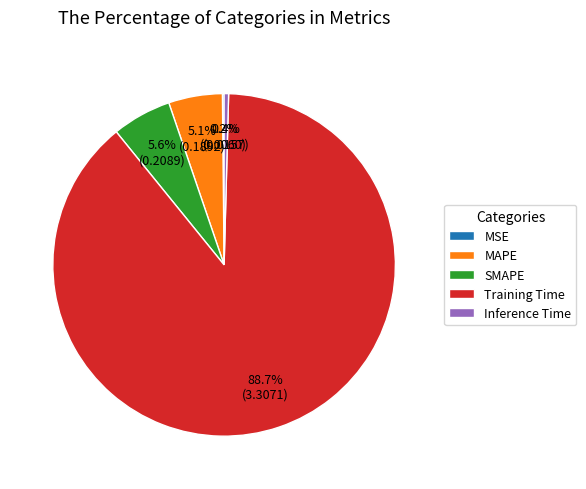

To the nearest percent, what is the combined percentage of SMAPE and Training Time?

94%